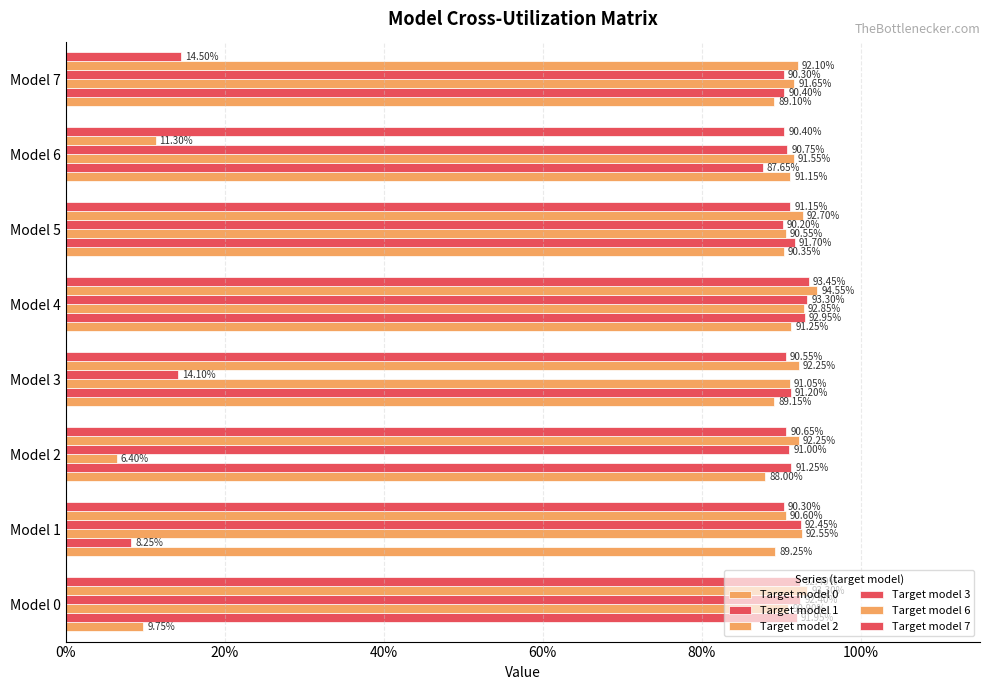

At how many categories does at least one series exceed 0?

8